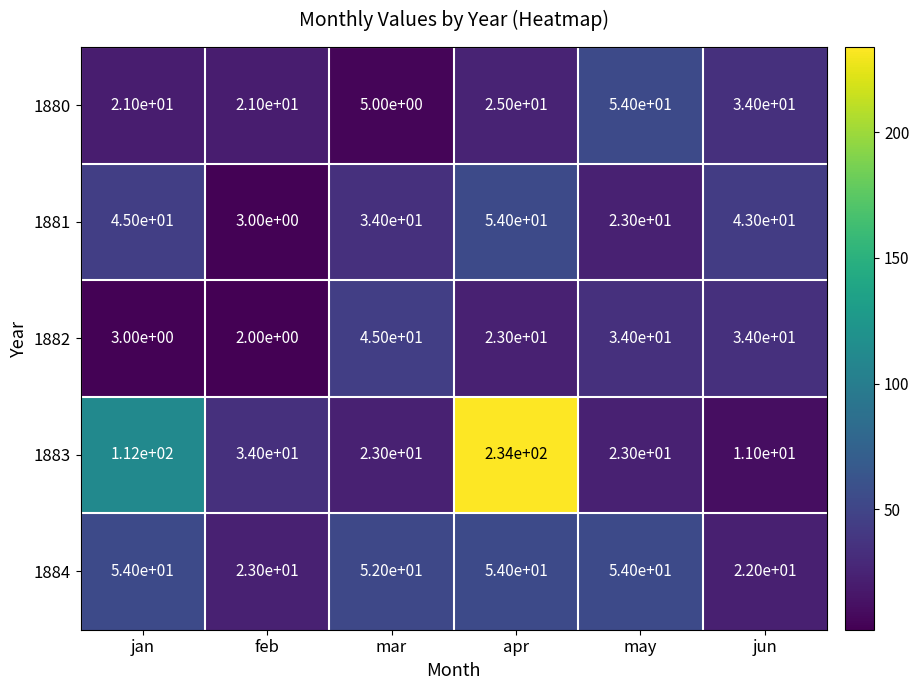

At which category is the sum across all series the highest?

apr